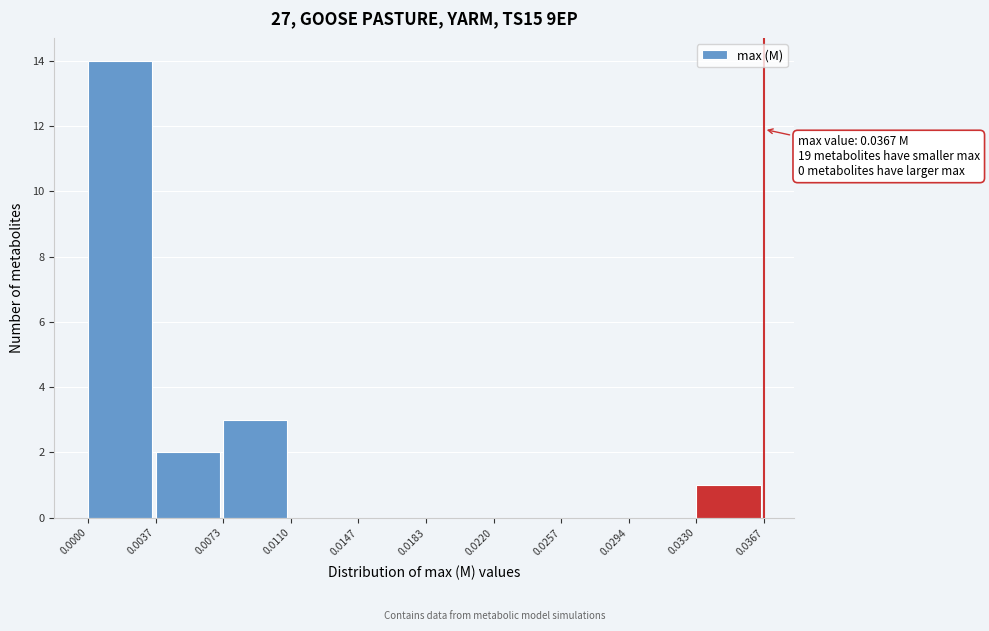

Which range on the x-axis has the tallest bar?

0.0000 to 0.0037